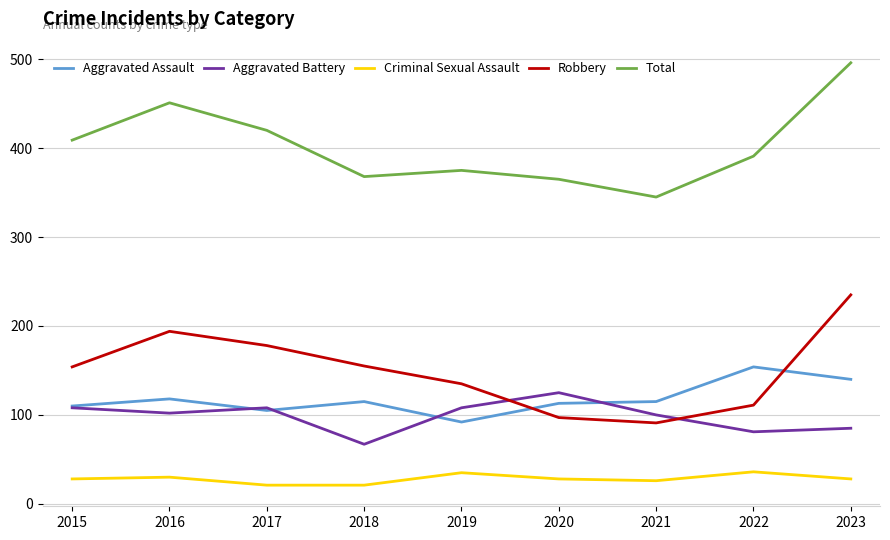

Rank the series by their maximum value, from highest to lowest.

Total, Robbery, Aggravated Assault, Aggravated Battery, Criminal Sexual Assault